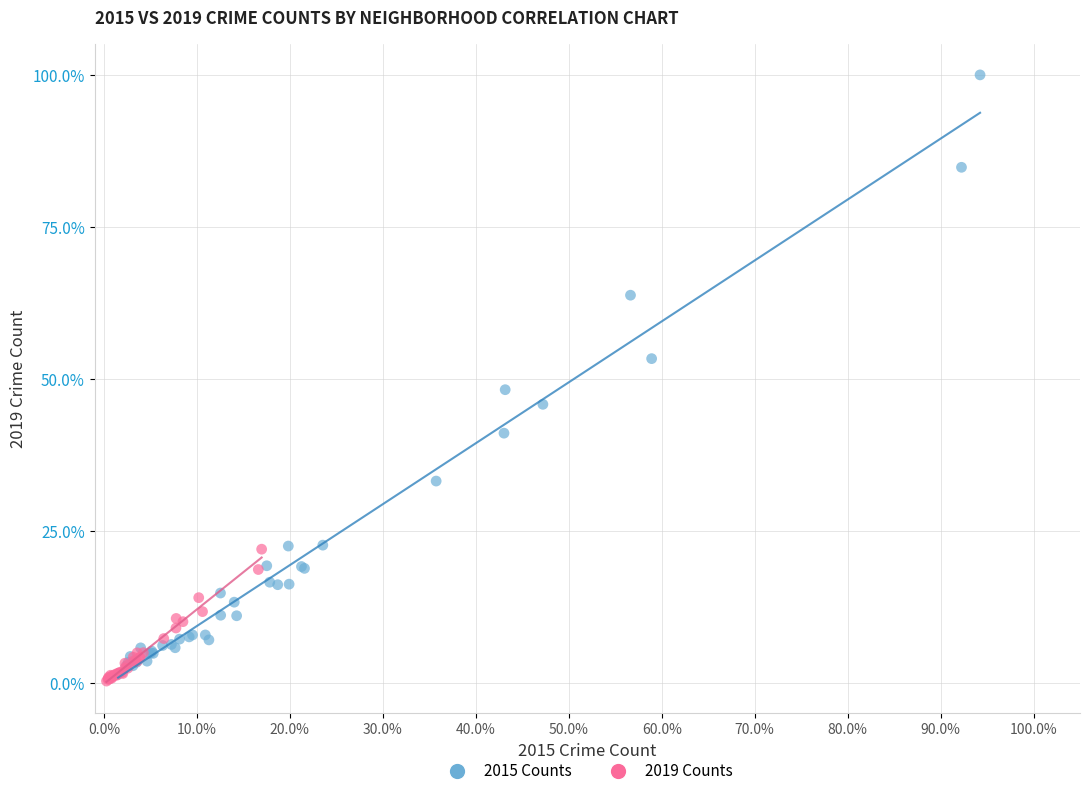

Which series reaches the minimum Y coordinate?

2019 Counts